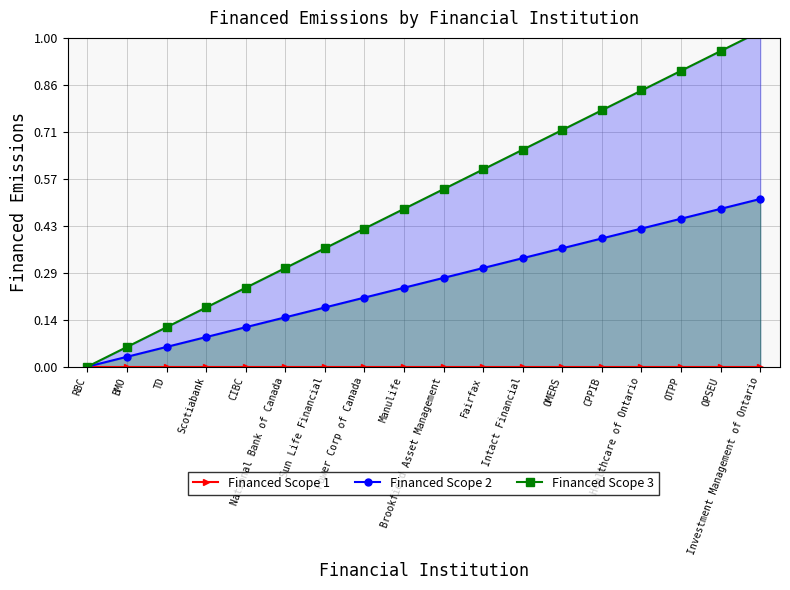

What is the difference between the second highest and second lowest values in the Financed Scope 2 series?

0.4